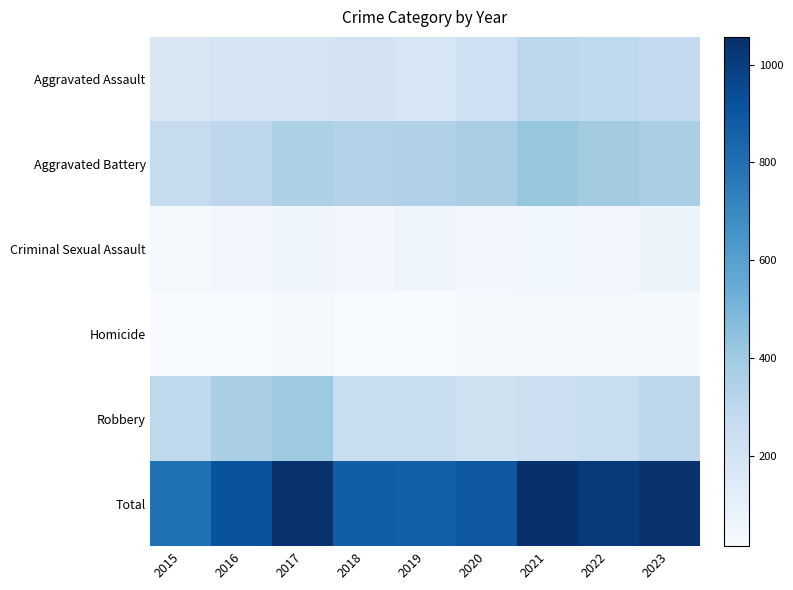

Reading left to right, transcribe all the data shown in this chart.

Aggravated Assault: 2015=173	2016=186	2017=195	2018=203	2019=184	2020=229	2021=304	2022=290	2023=279
Aggravated Battery: 2015=271	2016=302	2017=357	2018=338	2019=347	2020=368	2021=426	2022=391	2023=367
Criminal Sexual Assault: 2015=38	2016=44	2017=57	2018=49	2019=64	2020=41	2021=54	2022=48	2023=68
Homicide: 2015=15	2016=20	2017=32	2018=23	2019=18	2020=38	2021=32	2022=33	2023=25
Robbery: 2015=296	2016=366	2017=402	2018=259	2019=256	2020=220	2021=241	2022=256	2023=302
Total: 2015=793	2016=918	2017=1043	2018=872	2019=869	2020=896	2021=1057	2022=1018	2023=1041